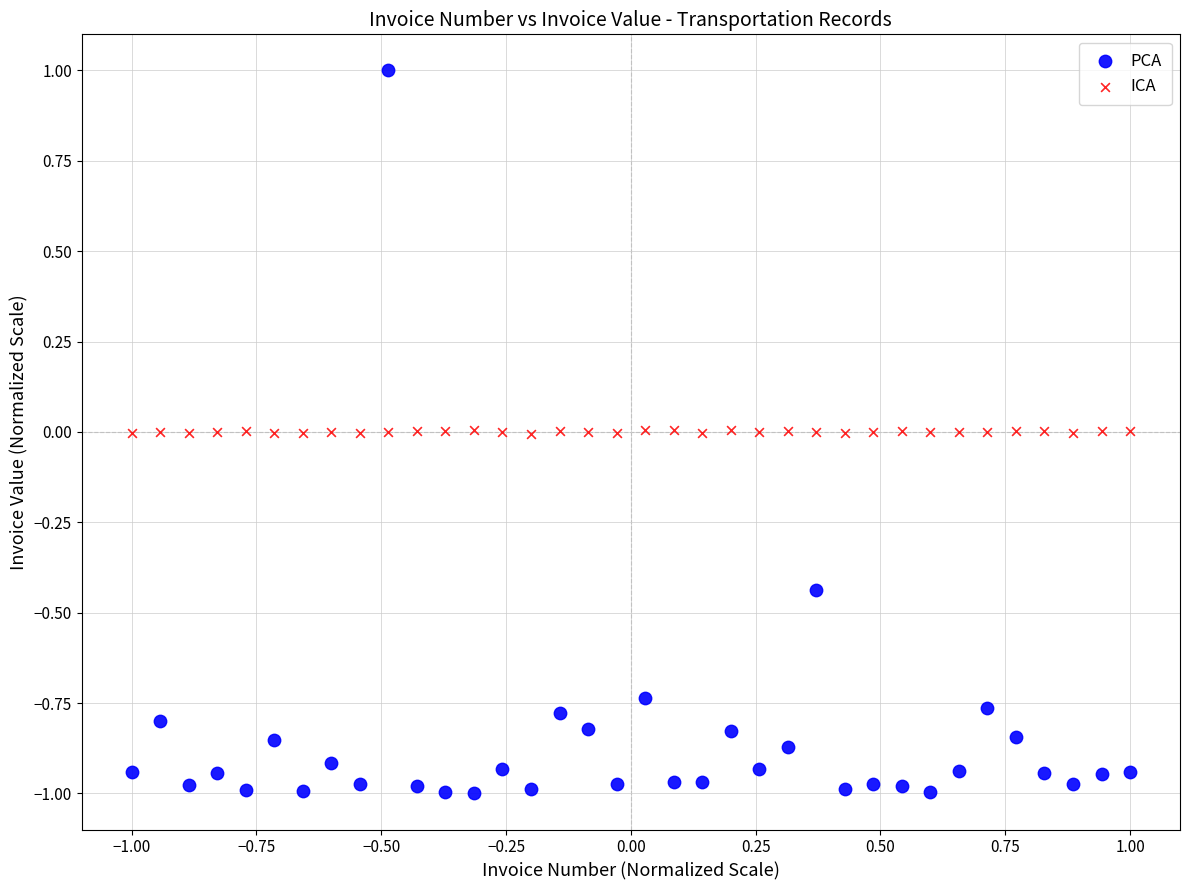

Which series contains the highest Y value?

PCA